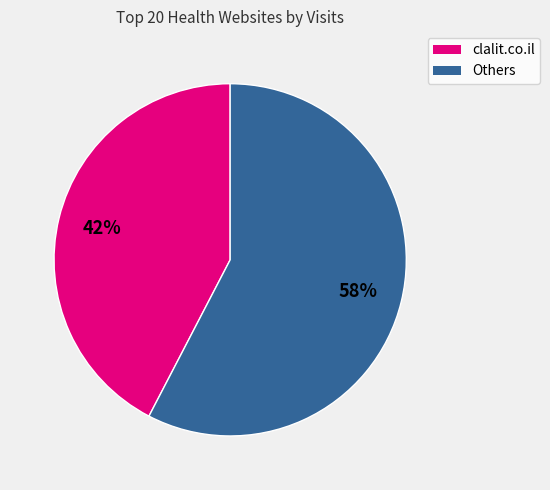

Is there a majority slice in this chart?

Yes